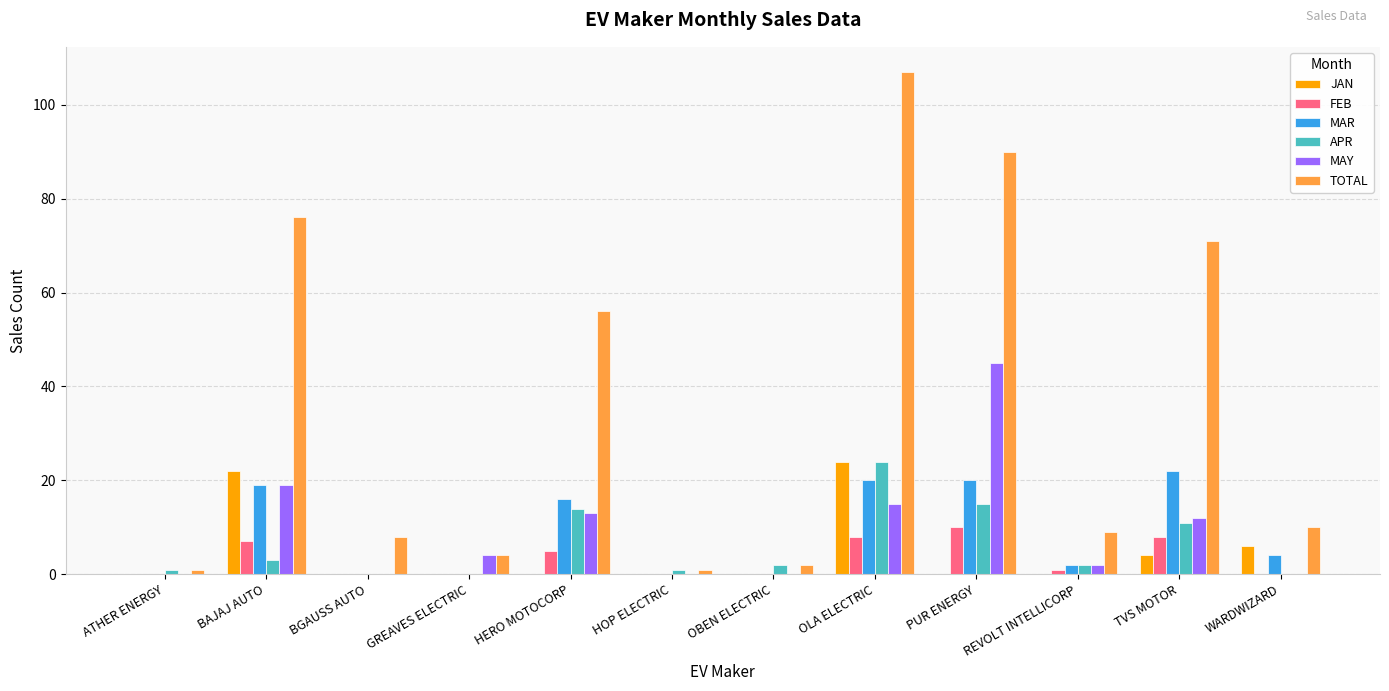

Which category has the highest value across all series?

OLA ELECTRIC